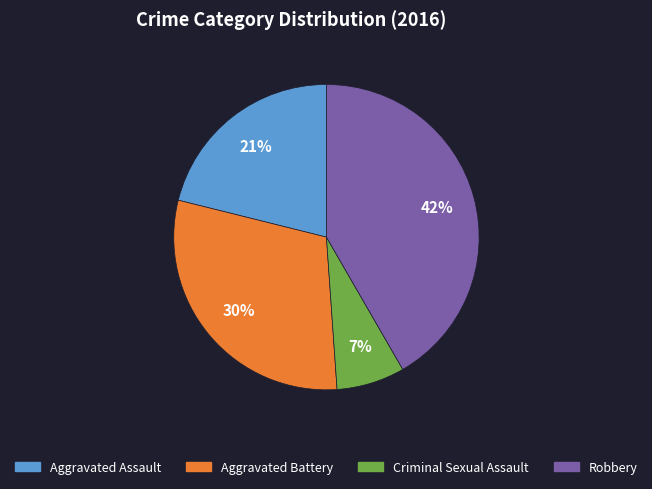

How many segments does this pie chart have?

4